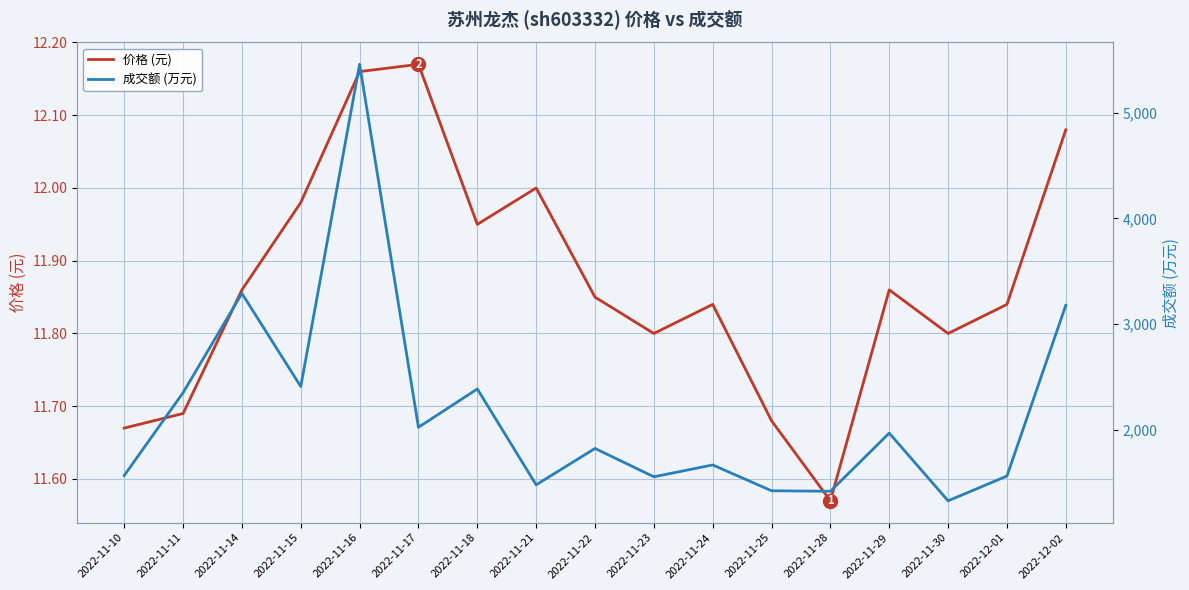

How many data points in 成交额 (万元) are above 1826?

8